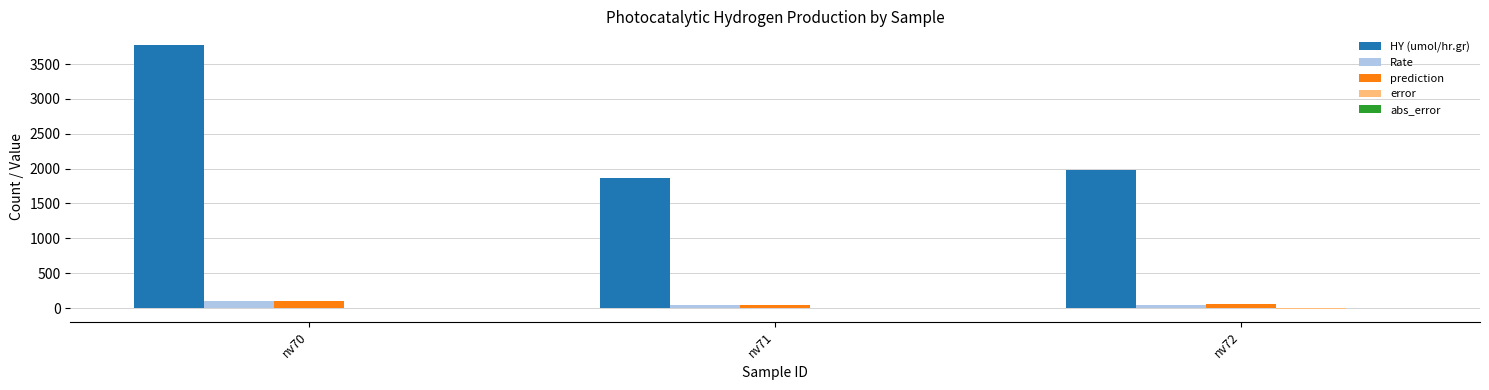

Is the value of HY (umol/hr.gr) at nv72 greater than the value of Rate at nv72?

Yes